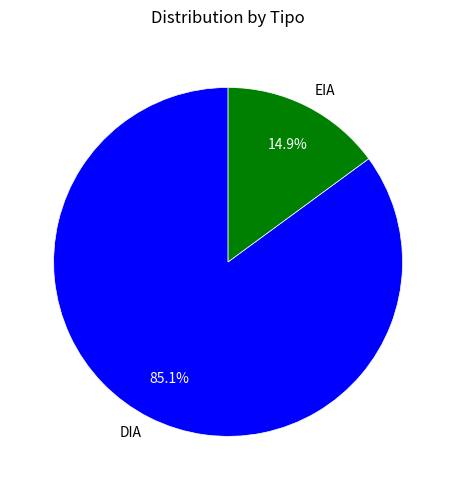

To the nearest percent, what percentage of the pie is EIA?

15%